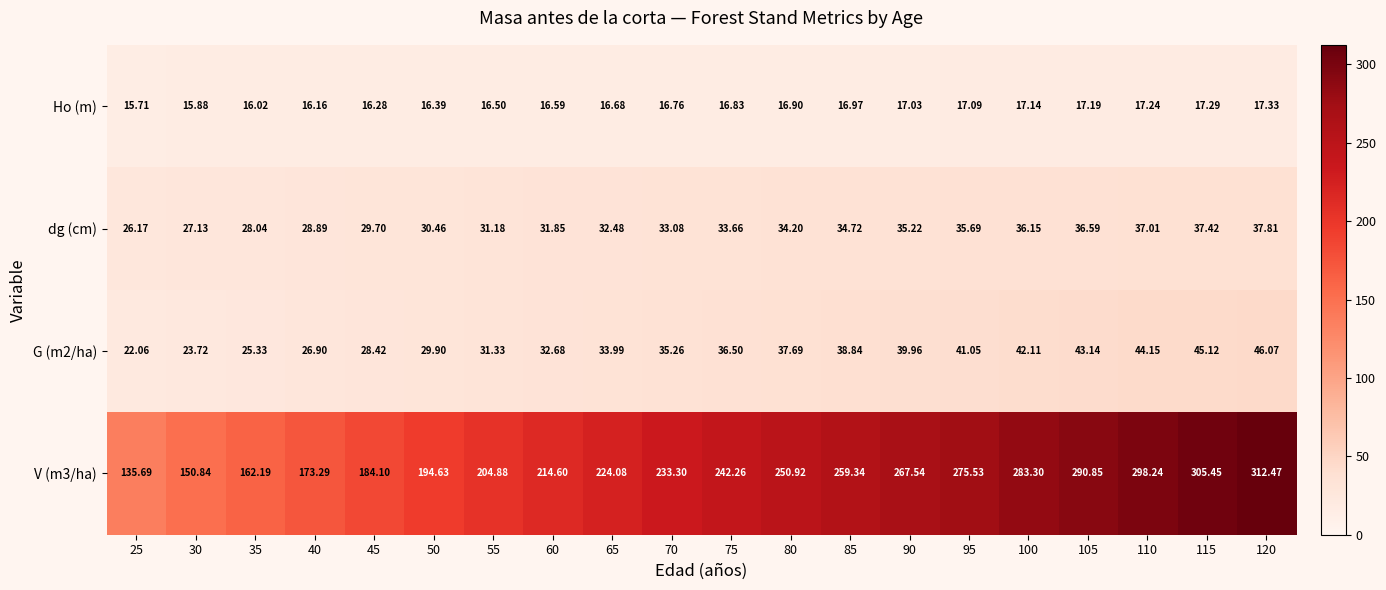

Is the value of Ho (m) at 30 greater than the value of V (m3/ha) at 85?

No